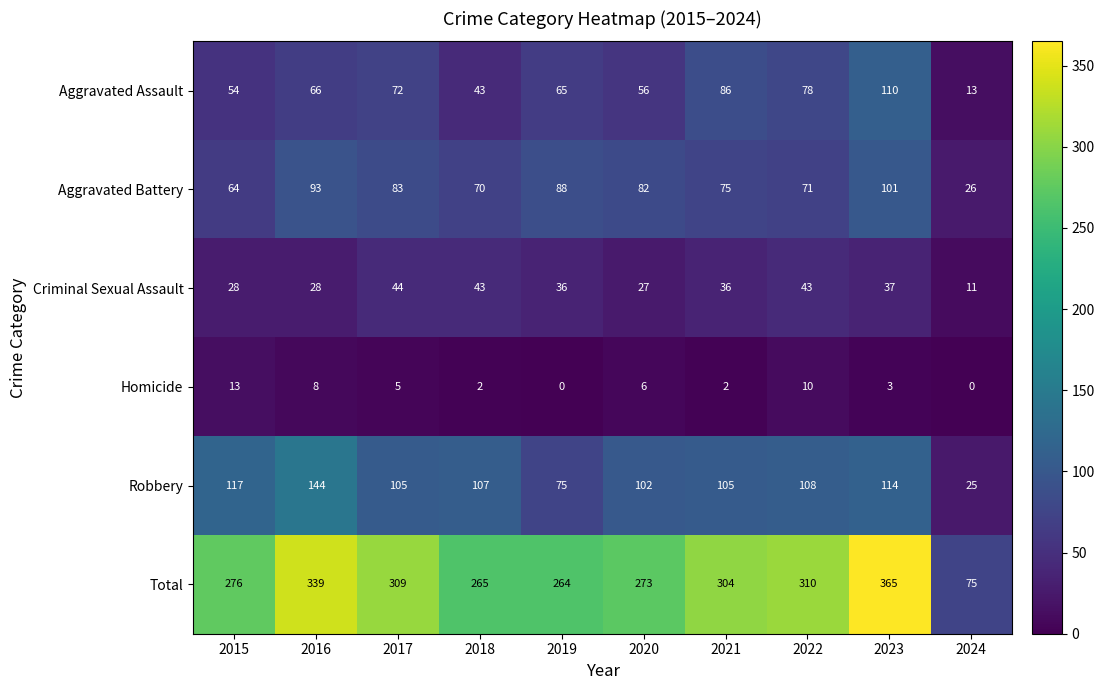

Which category has the highest value in the Criminal Sexual Assault series?

2017